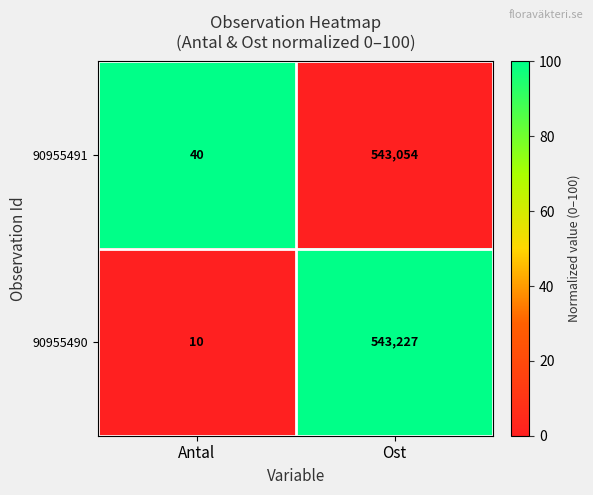

Reading left to right, what are all the values shown in this chart?

90955491: Antal=40	Ost=543054
90955490: Antal=10	Ost=543227